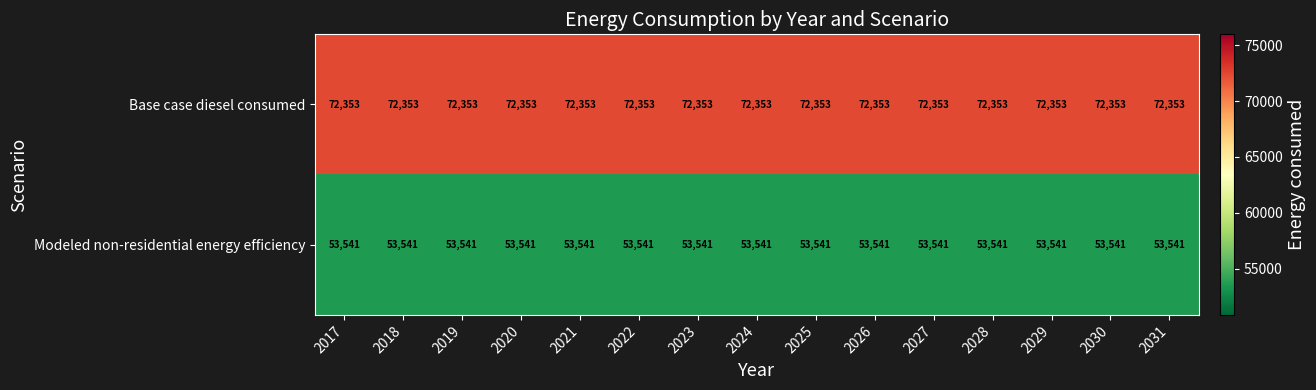

What is the difference between the highest and lowest values at 2019?

18812